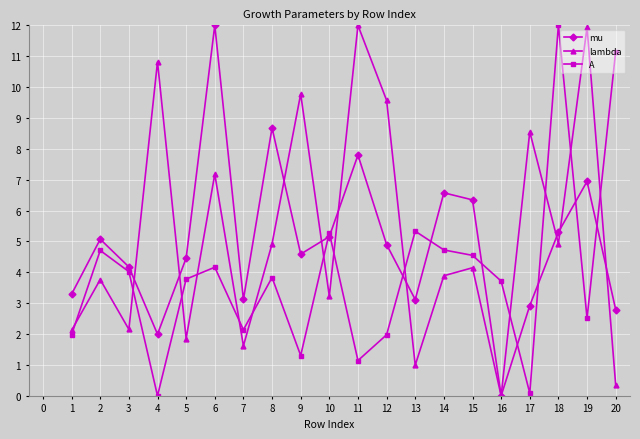

What is the value of the mu point at the 9th from the left?

4.6